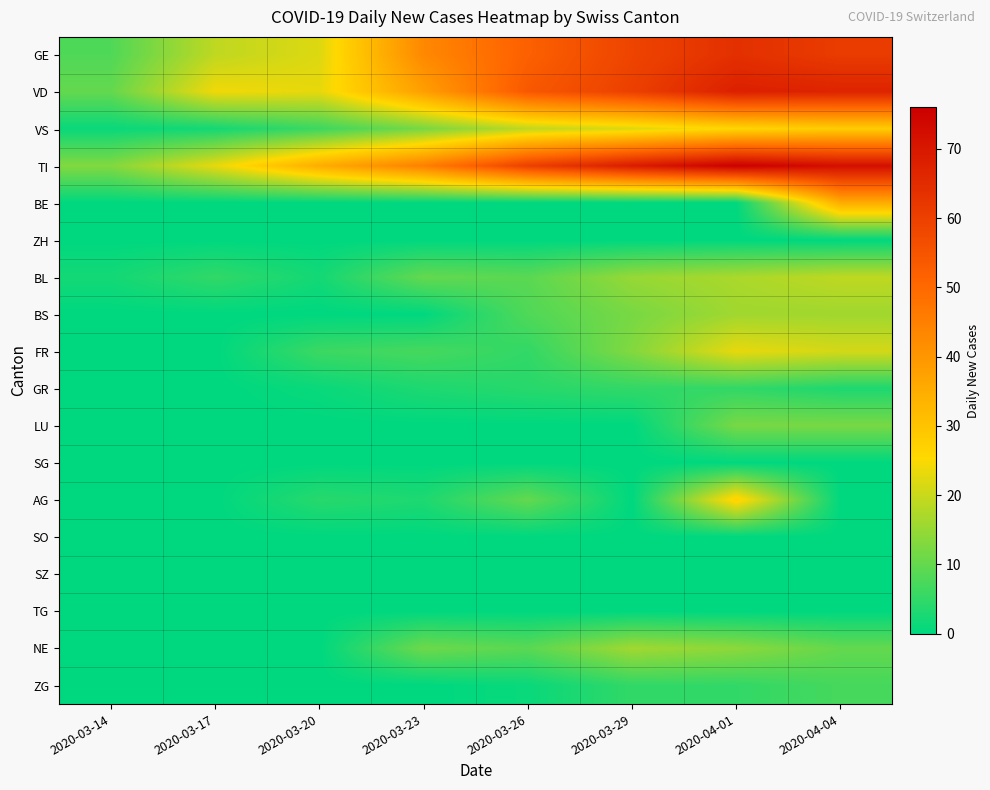

Count the number of categories in the chart.

8